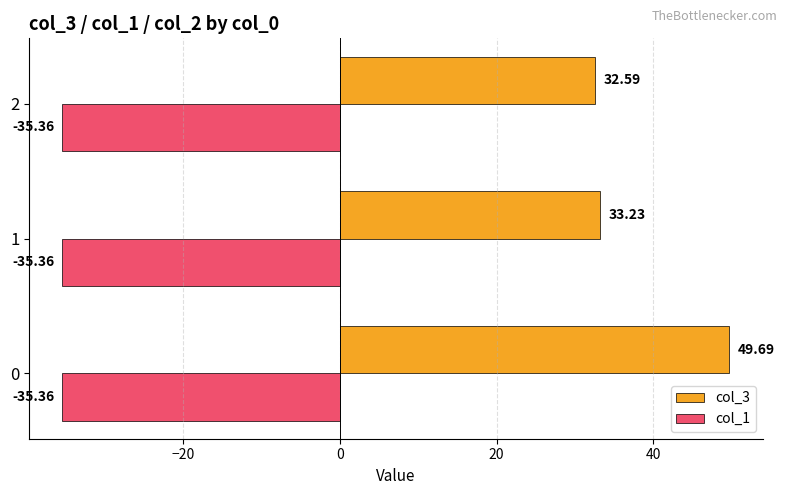

What is the average value of the col_3 series?

38.5